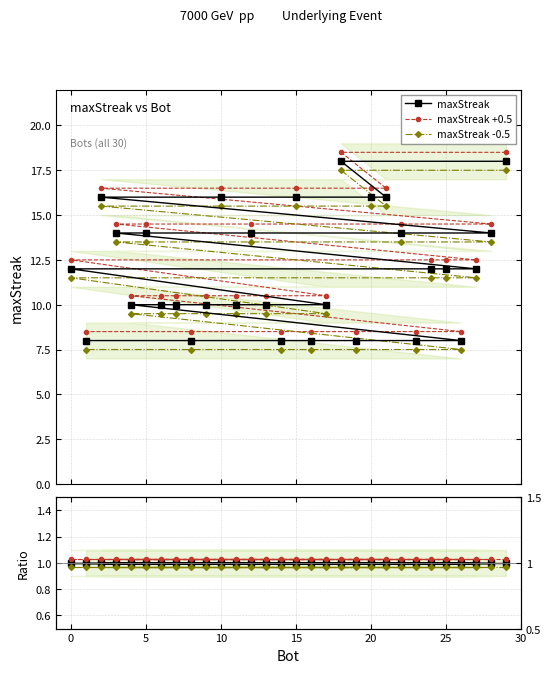

What is the value of the maxStreak point at the 22nd from the left?

16.0